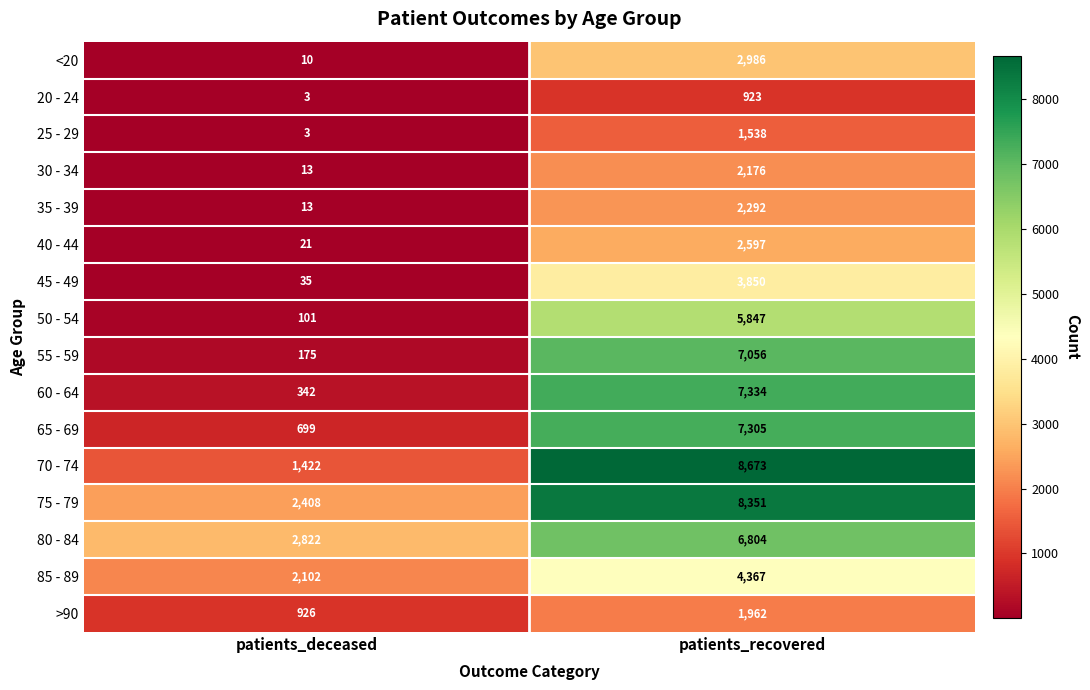

What is the average value of the 60 - 64 series?

3838